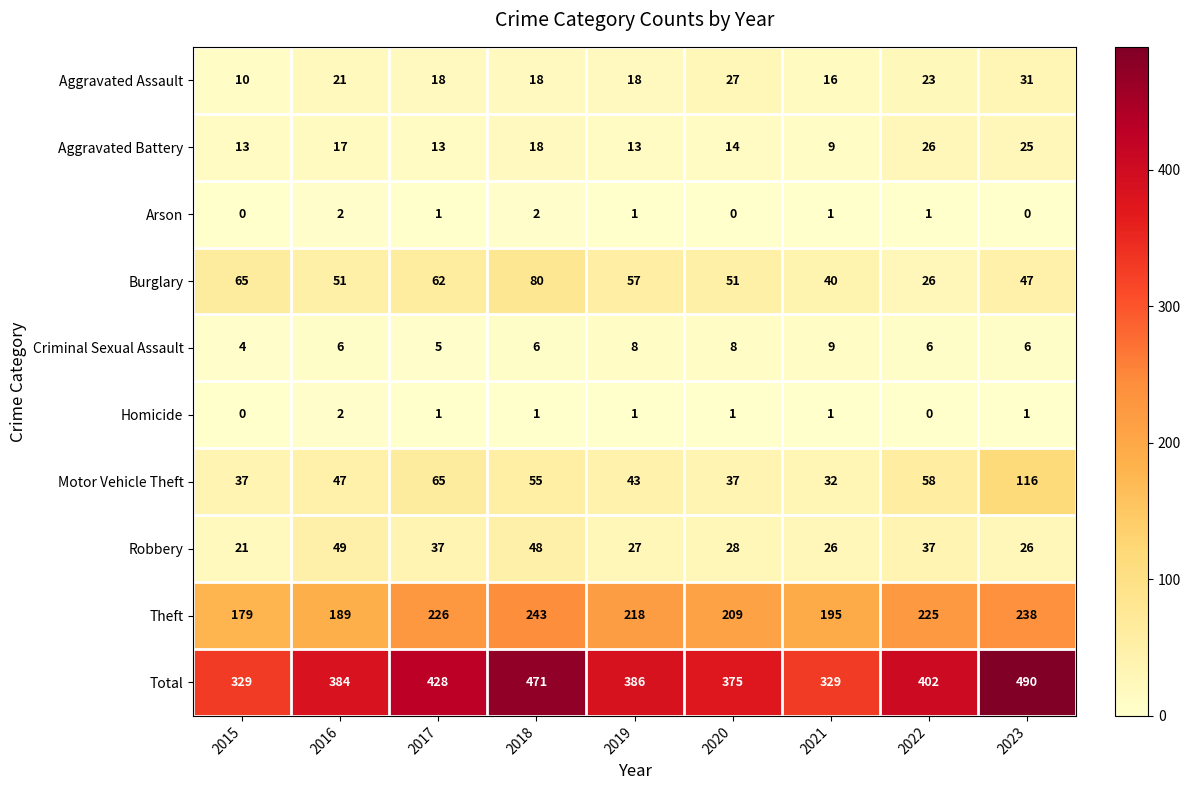

At how many categories does at least one series exceed 486?

1